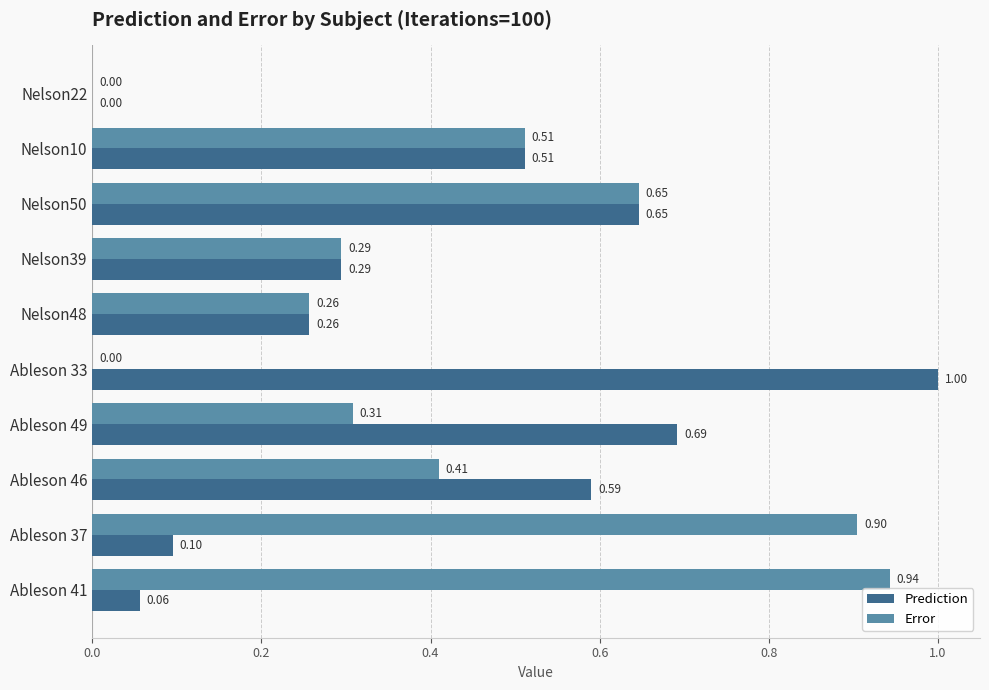

What is the highest value of the Error series?

0.9